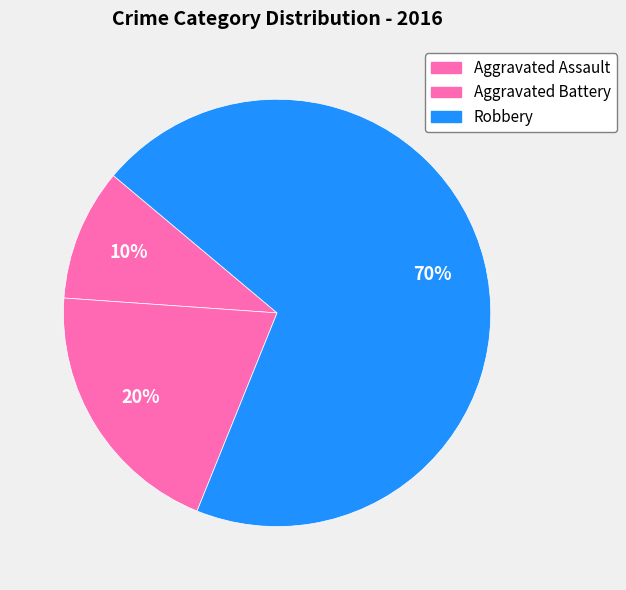

To the nearest percent, what is the difference between the largest and smallest slice percentages?

60%